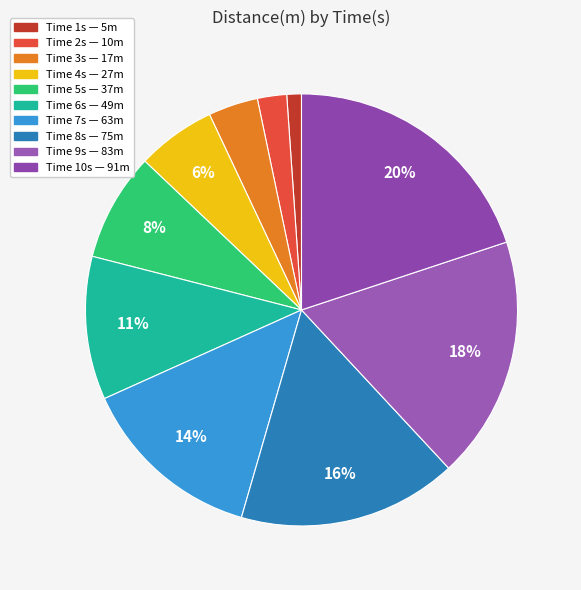

How many slices are in this pie chart?

10